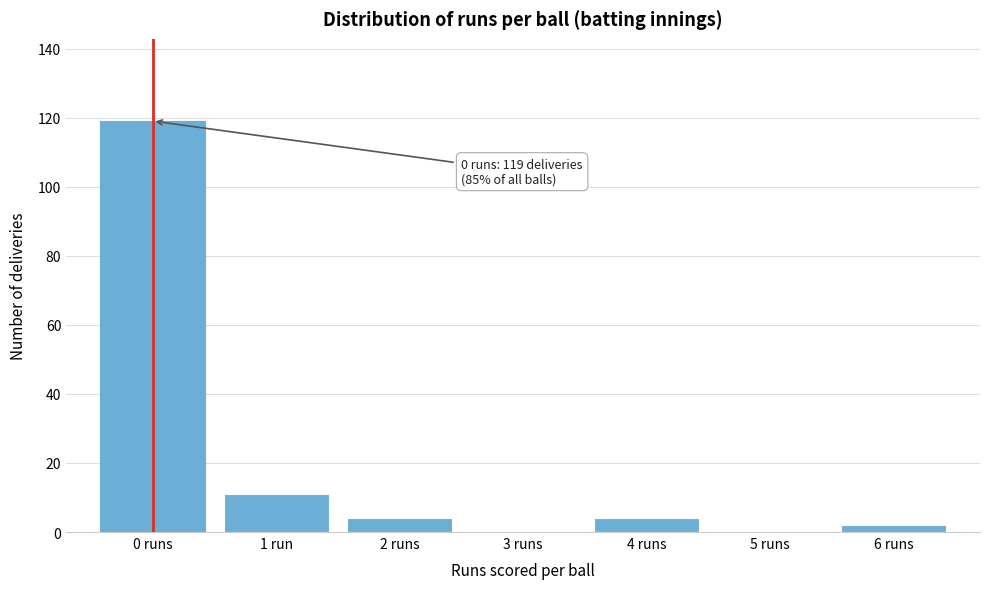

Reading left to right, extract all data points from this chart.

0 runs=119	1 run=11	2 runs=4	3 runs=0	4 runs=4	5 runs=0	6 runs=2